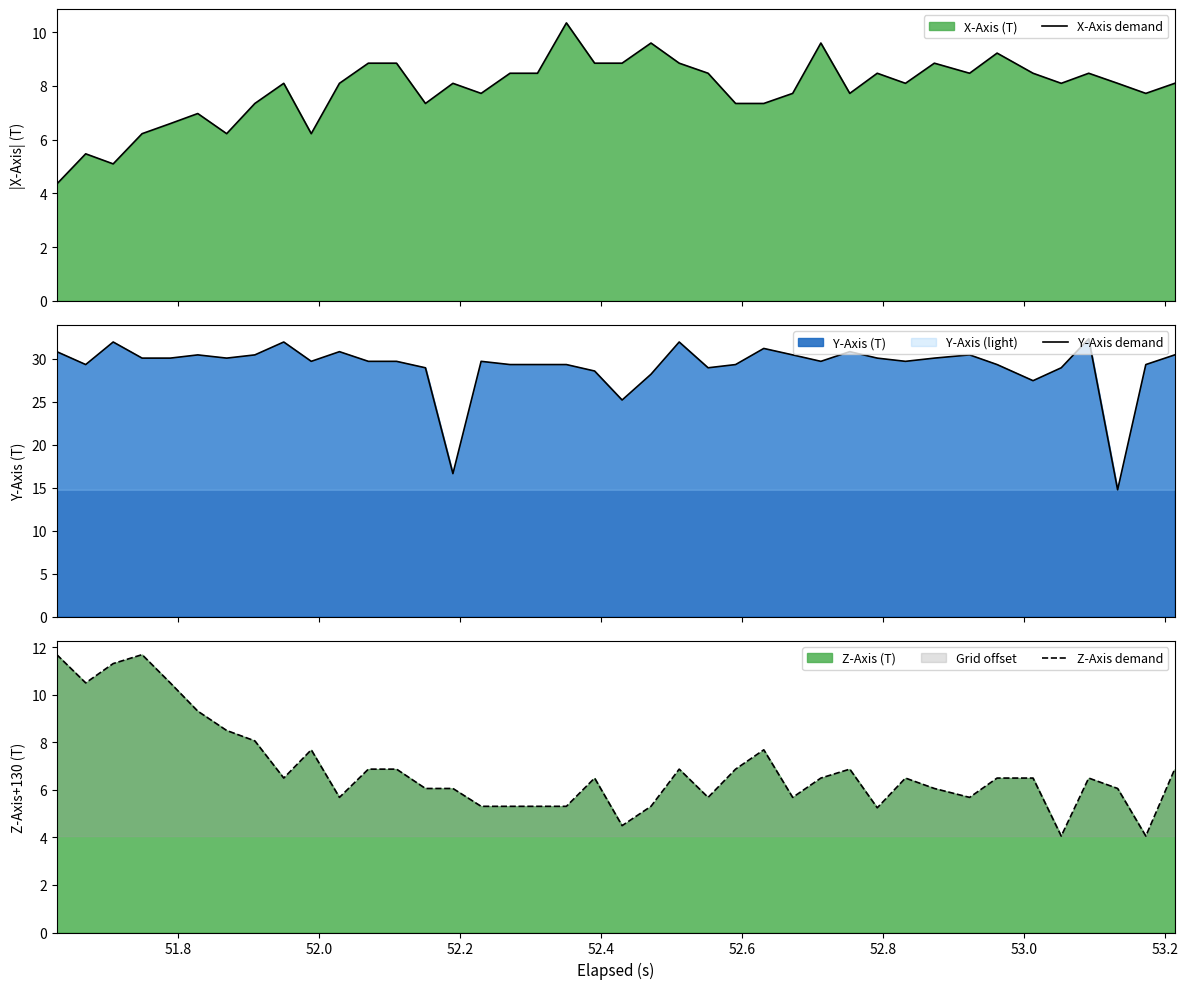

What is the lowest value of the X-Axis demand series?

4.3